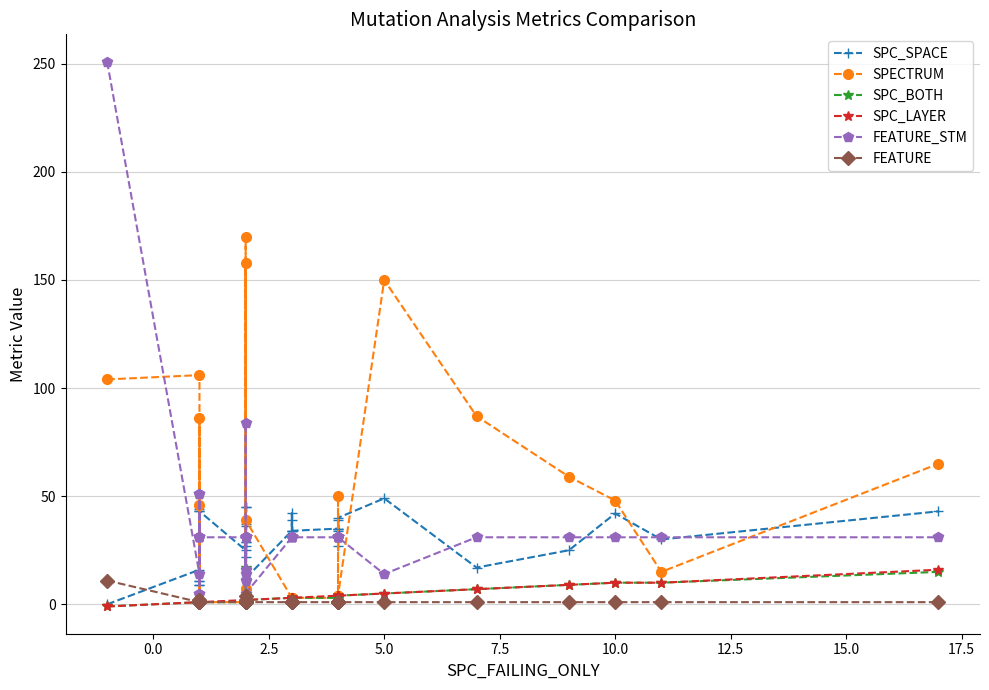

How many series are shown in this chart?

6